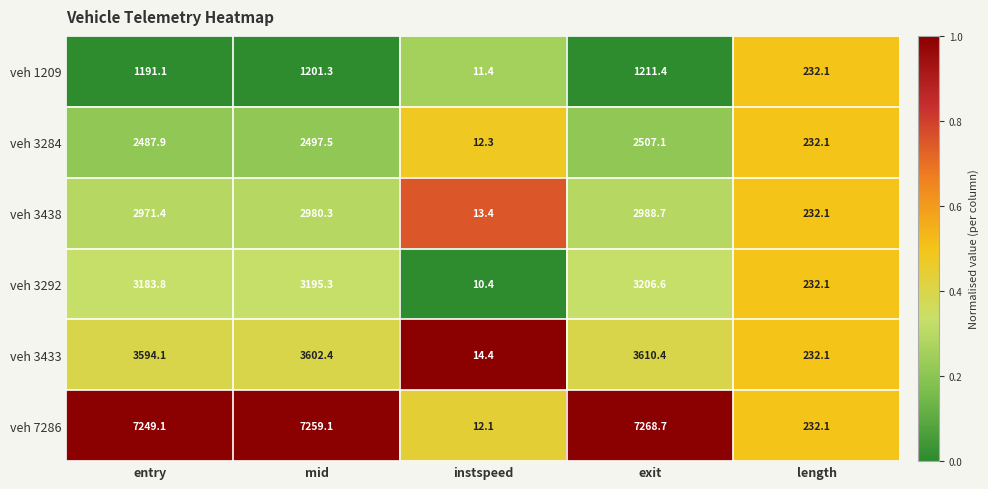

At which label is veh 7286 closest to 3640?

length